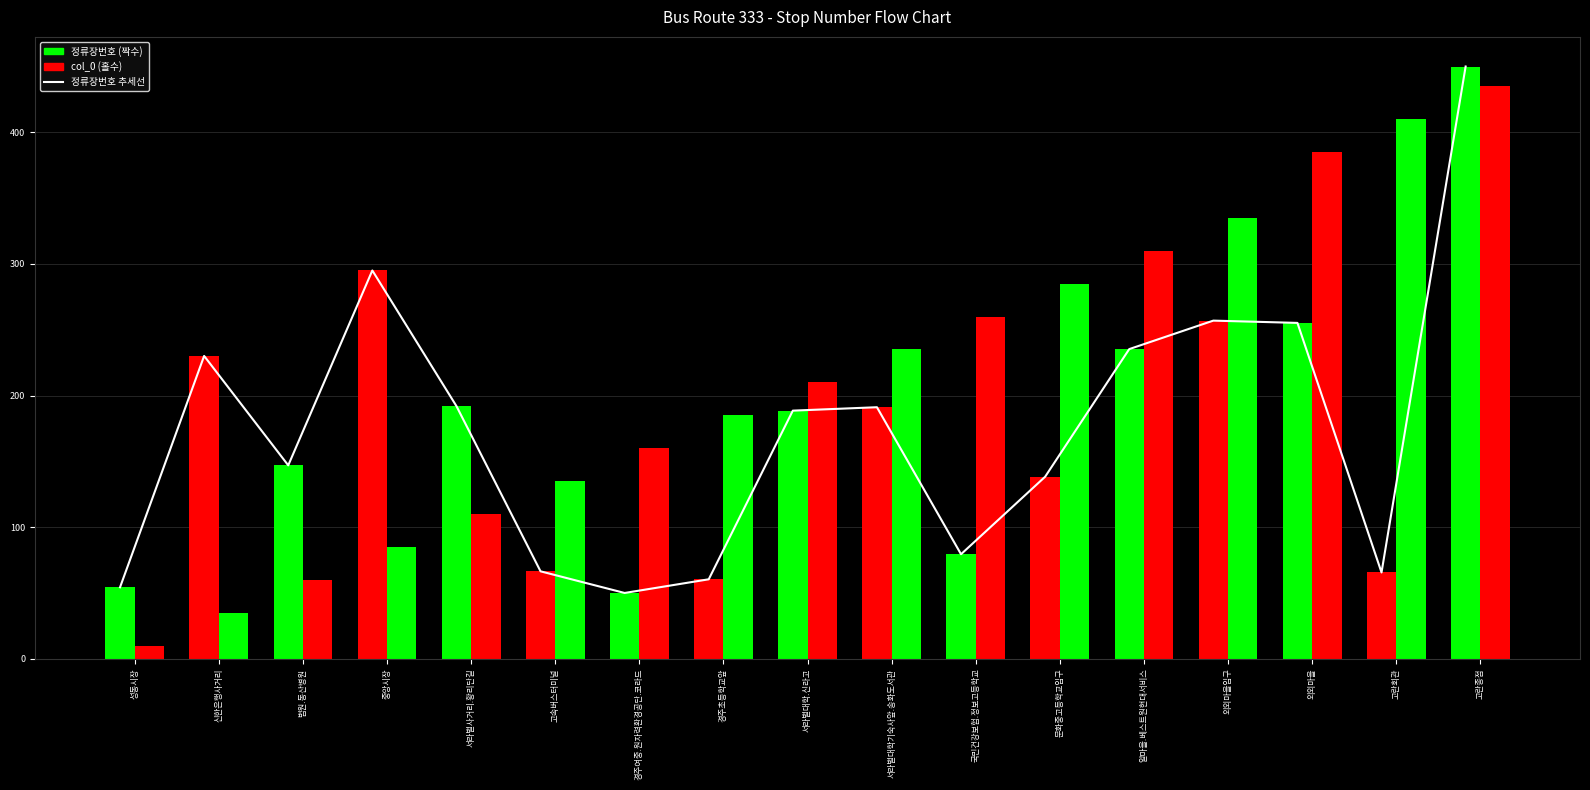

Where does the 정류장번호 추세선 series first go above 188?

신한은행사거리